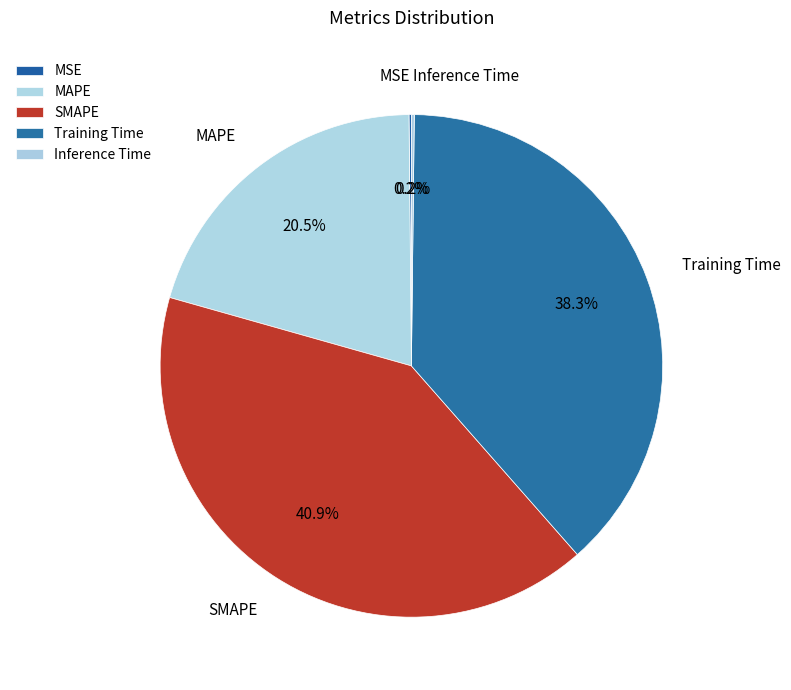

Which category has the biggest portion of the pie?

SMAPE